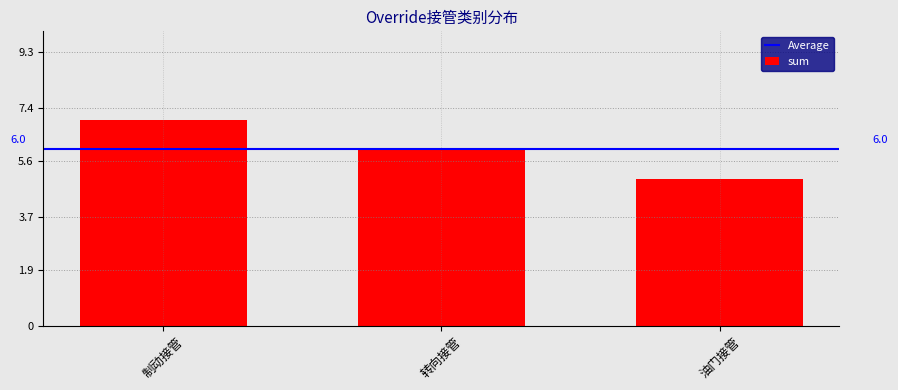

Which label corresponds to the smallest value in the chart?

油门接管